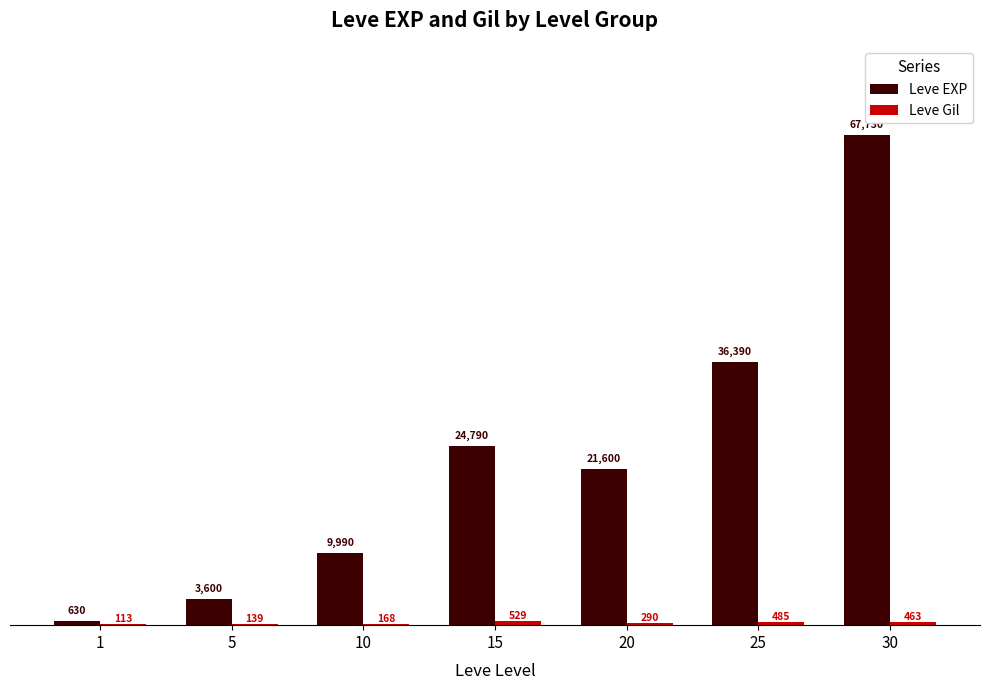

At which label does Leve EXP first exceed 21600?

15